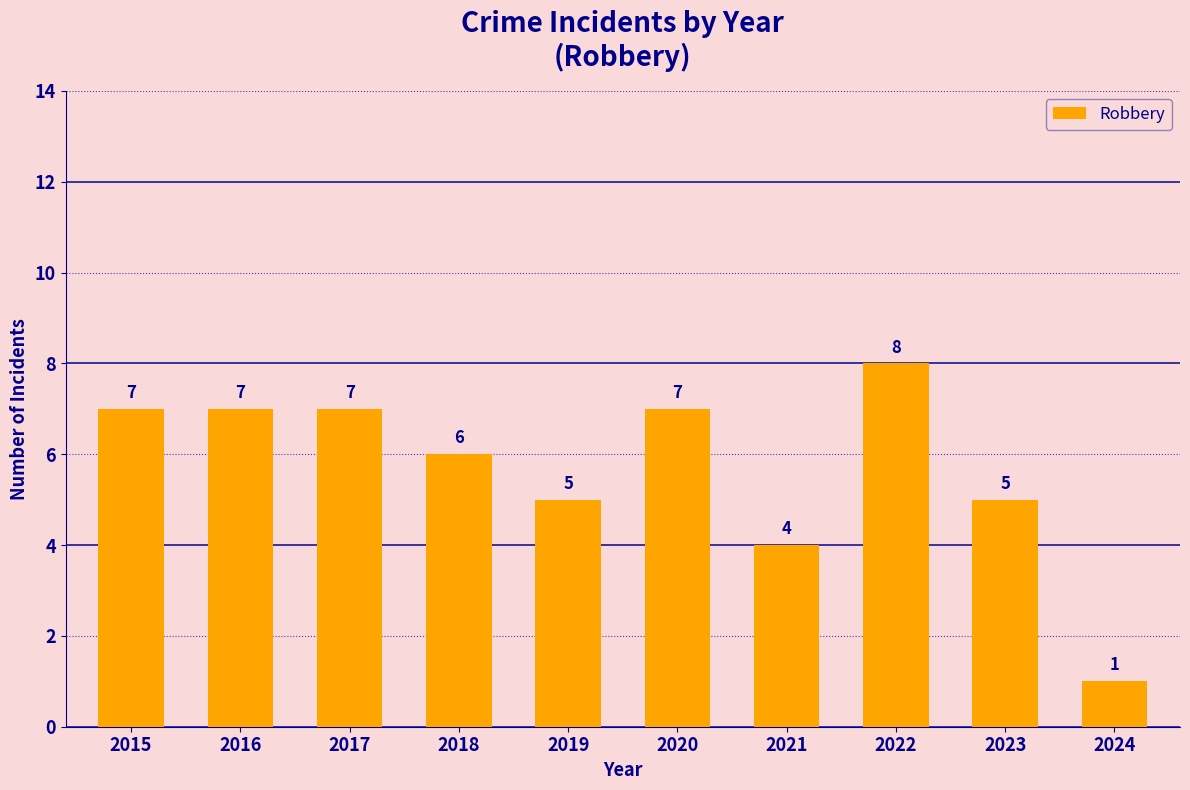

What value does the data have at 2019?

5